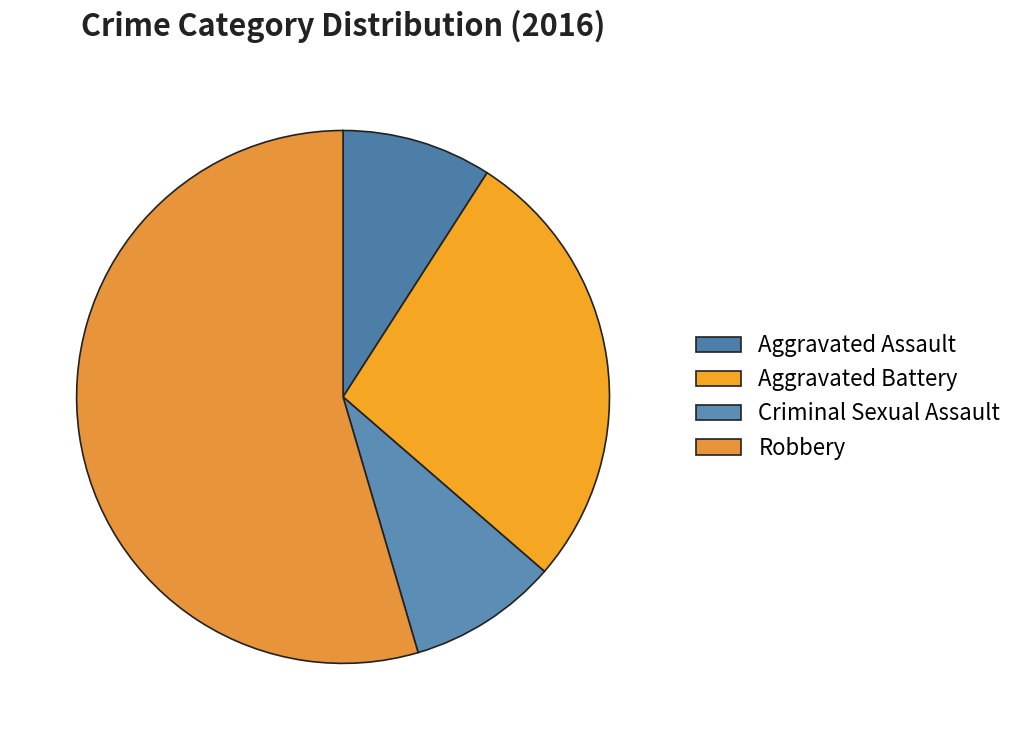

How many slices are in this pie chart?

4